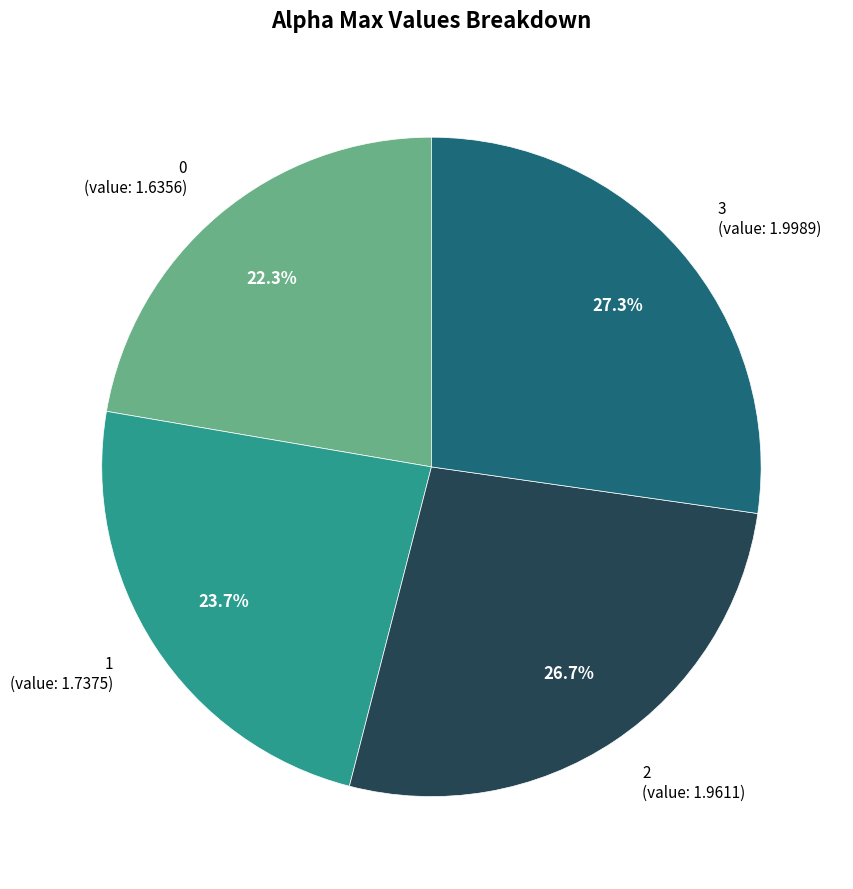

What is the ratio of the value at 2 to the value at 1?

1.1